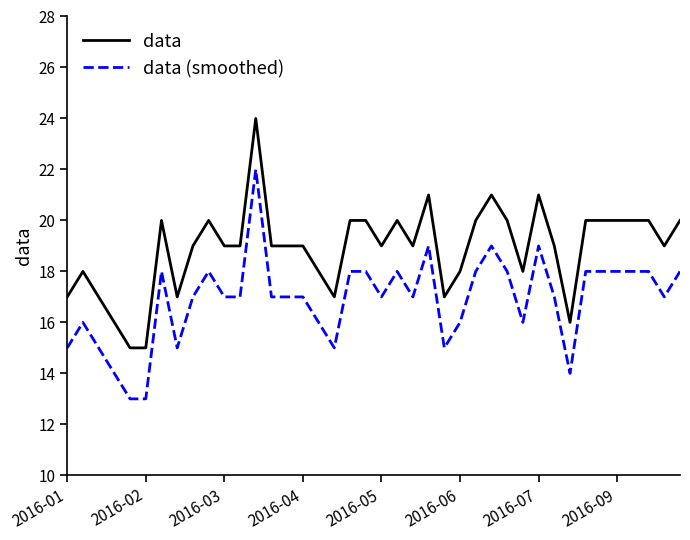

What is the difference between the maximum and minimum values in the data series?

9